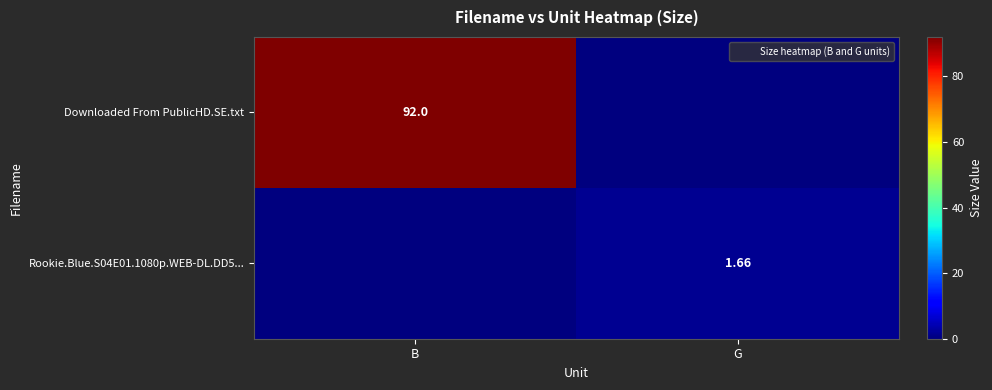

What is the total value across all series at B?

92.0